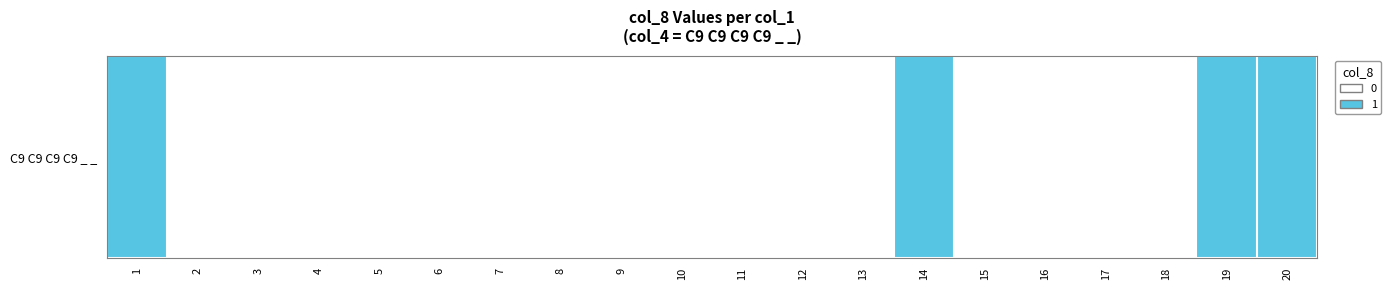

Reading left to right, what are all the values shown in this chart?

1	0	0	0	0	0	0	0	0	0	0	0	0	1	0	0	0	0	1	1